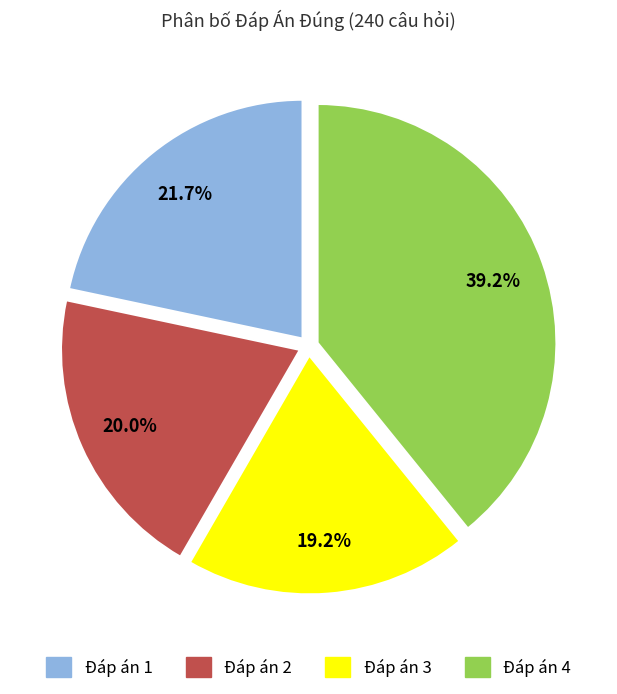

Is there any slice that represents more than half of the pie?

No